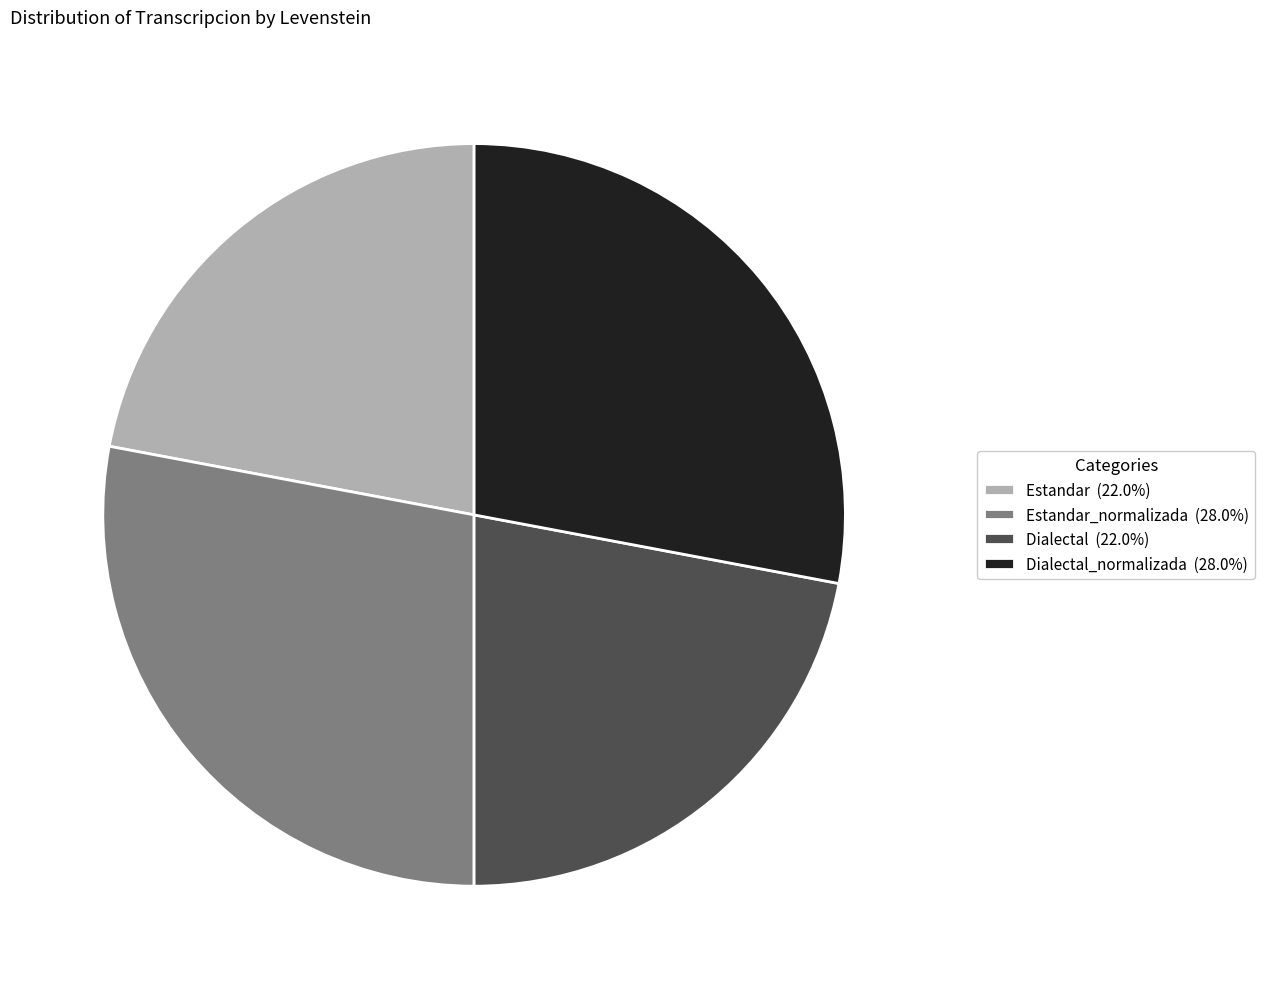

Does any single category account for the majority?

No